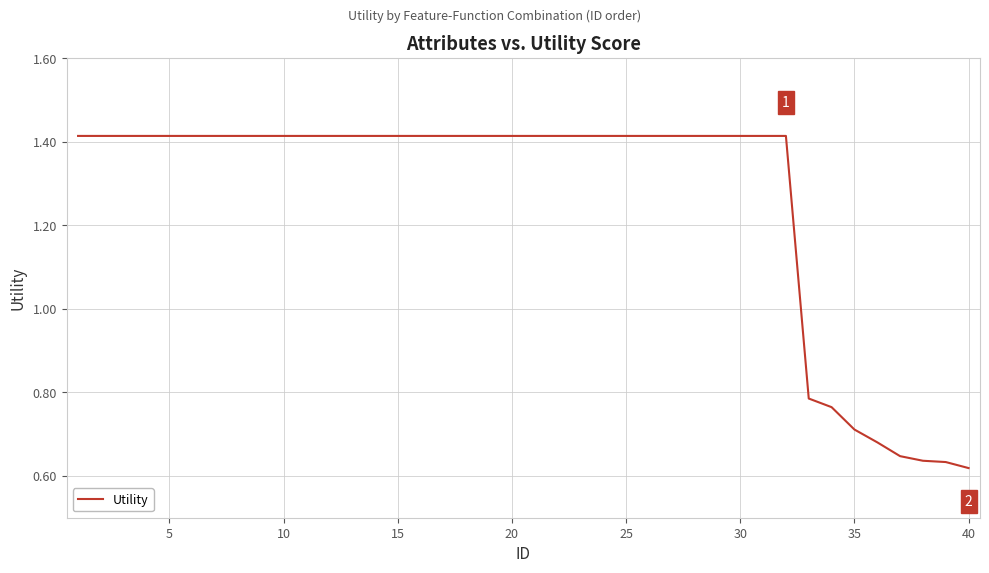

True or false: there are more than 0 points higher than both neighbors.

False